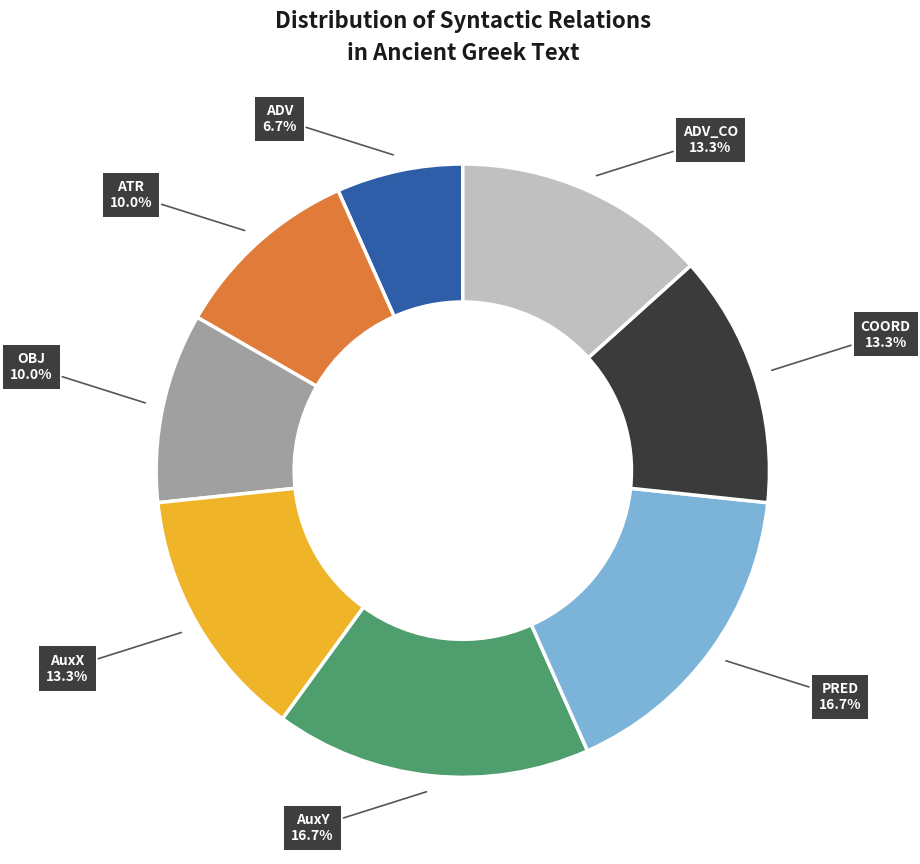

To the nearest percent, what is the combined percentage of AuxY and ADV_CO?

30%